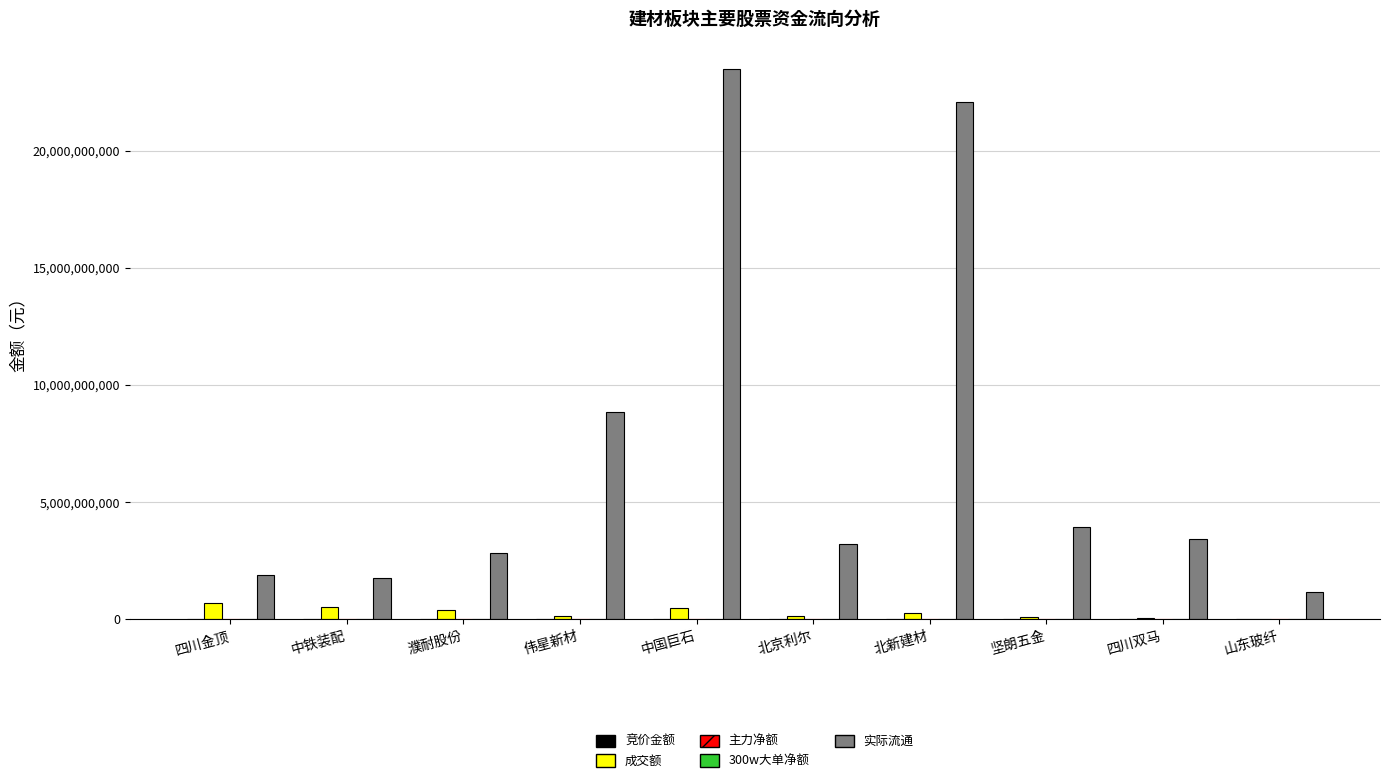

Is it true that 实际流通 equals 4715243210 at 北京利尔?

False